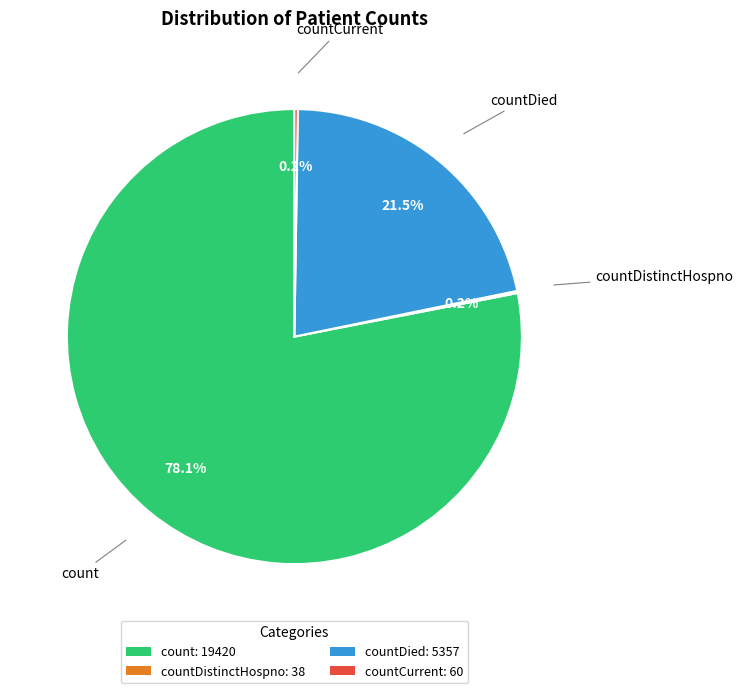

What is the largest slice in the pie chart?

count: 19420